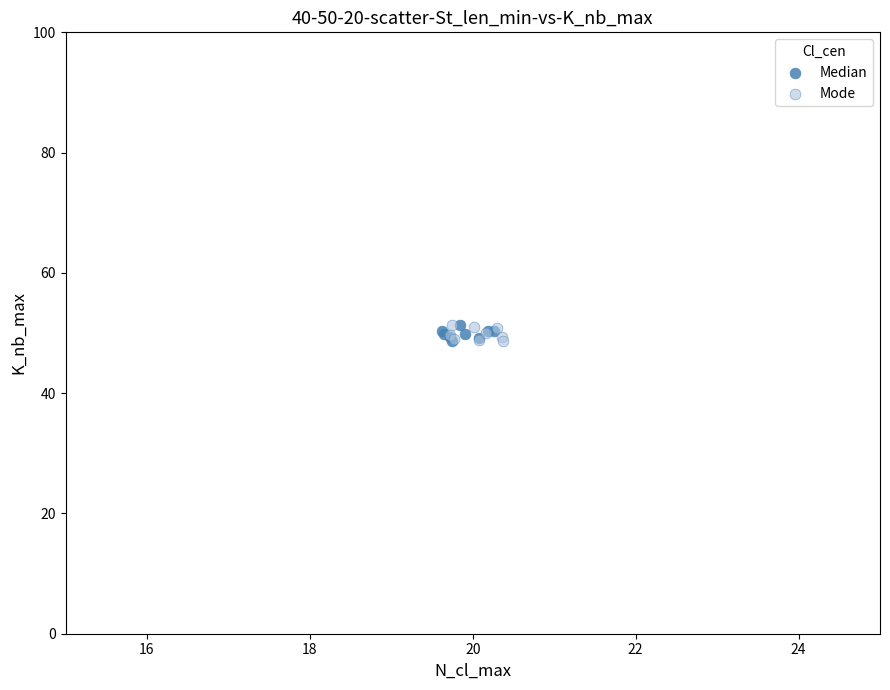

What are all the series names shown in the legend?

Median, Mode